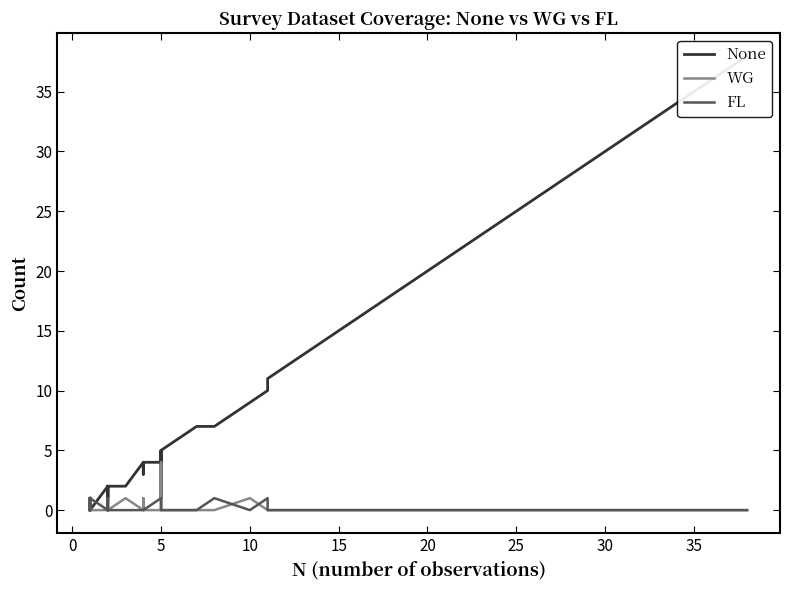

Is this an area chart (filled region under the line)?

No